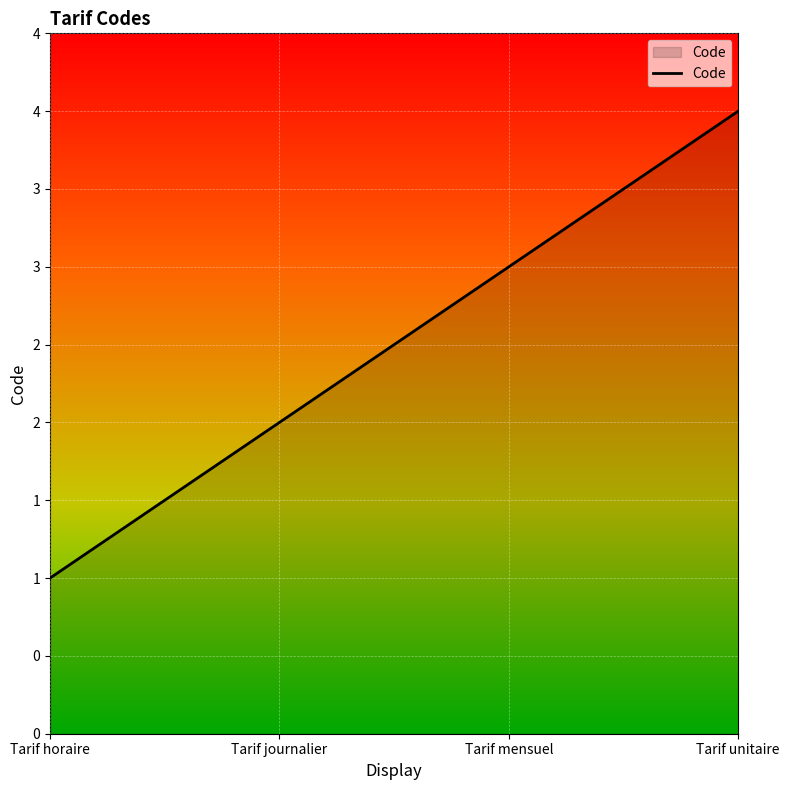

What value does the data have at Tarif mensuel?

3